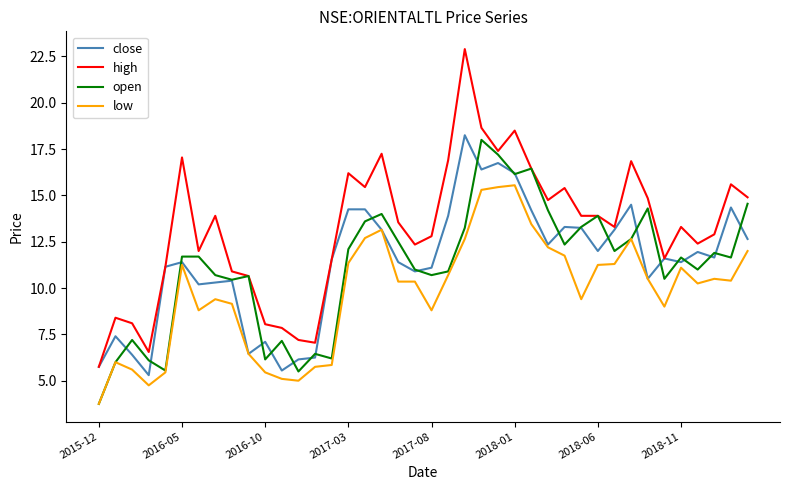

What is the lowest value of the low series?

3.8